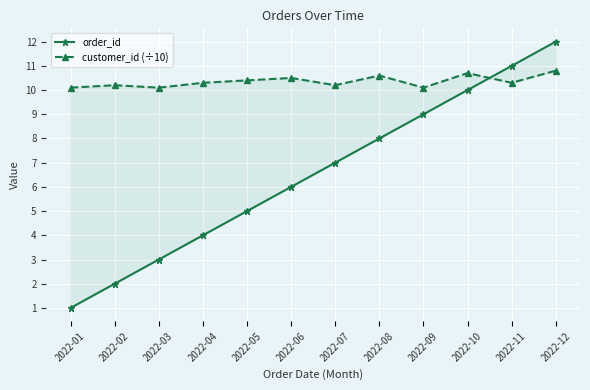

At how many categories does at least one series exceed 6?

12